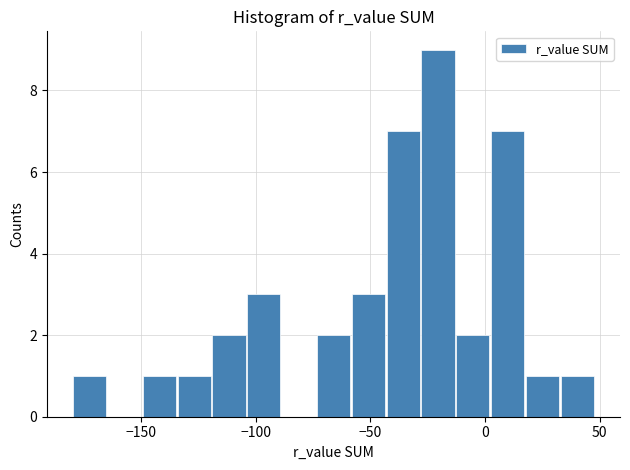

Around what value on the x-axis is the tallest bar? Give the approximate position of its centre, as read against the axis.

-20